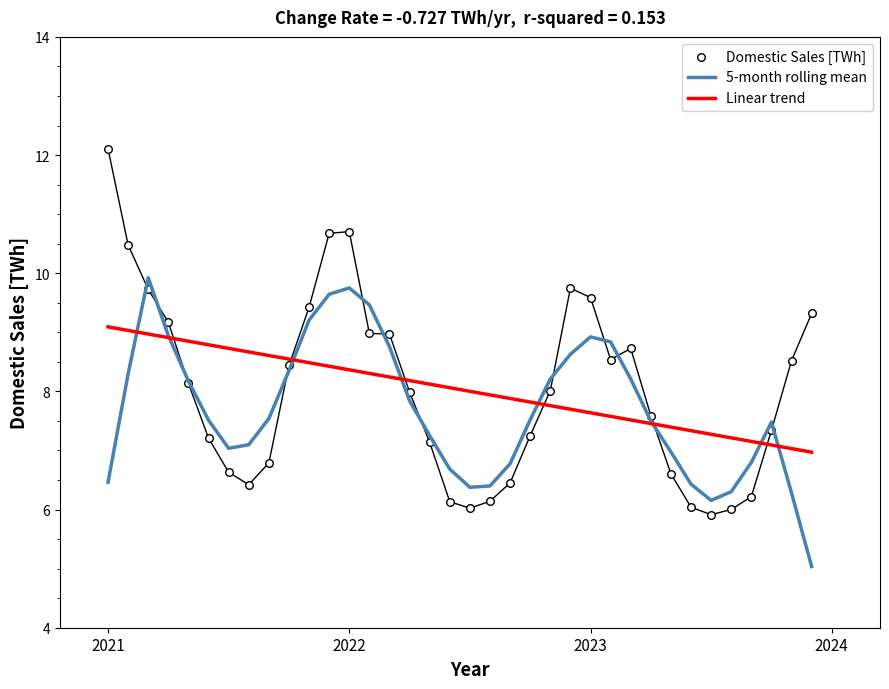

Which series contains the lowest Y value?

5-month rolling mean